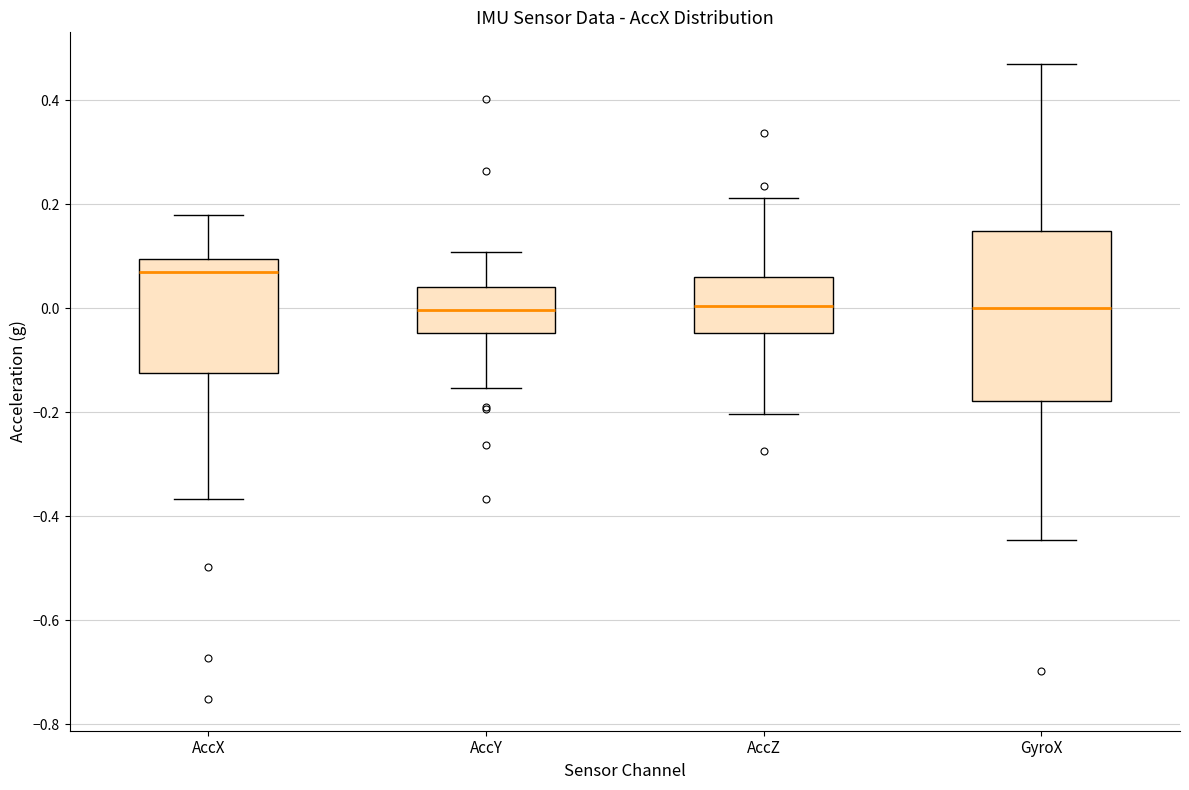

Reading left to right, transcribe this box plot: for each box, give where its median line is, the range the box spans, and where its two whiskers end, as read against the y-axis. The values are not printed on the chart, so give them approximately, as read against the axis.

AccX: median 0.06, box -0.12 to 0.10, whiskers -0.36 to 0.18
AccY: median 0.00, box -0.04 to 0.04, whiskers -0.16 to 0.10
AccZ: median 0.00, box -0.04 to 0.06, whiskers -0.20 to 0.22
GyroX: median 0.00, box -0.18 to 0.14, whiskers -0.44 to 0.46